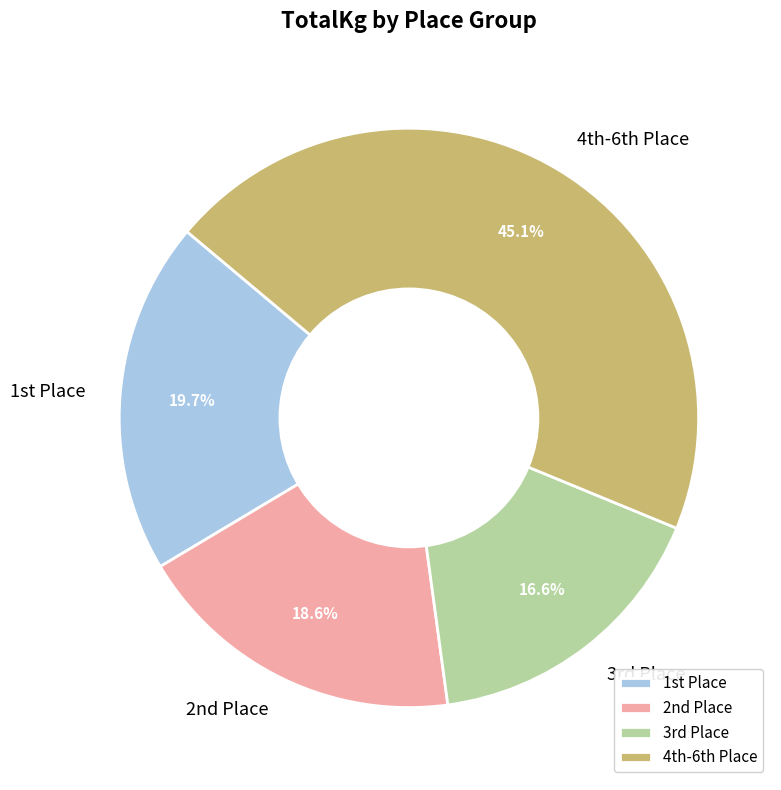

Which slice is the largest?

4th-6th Place